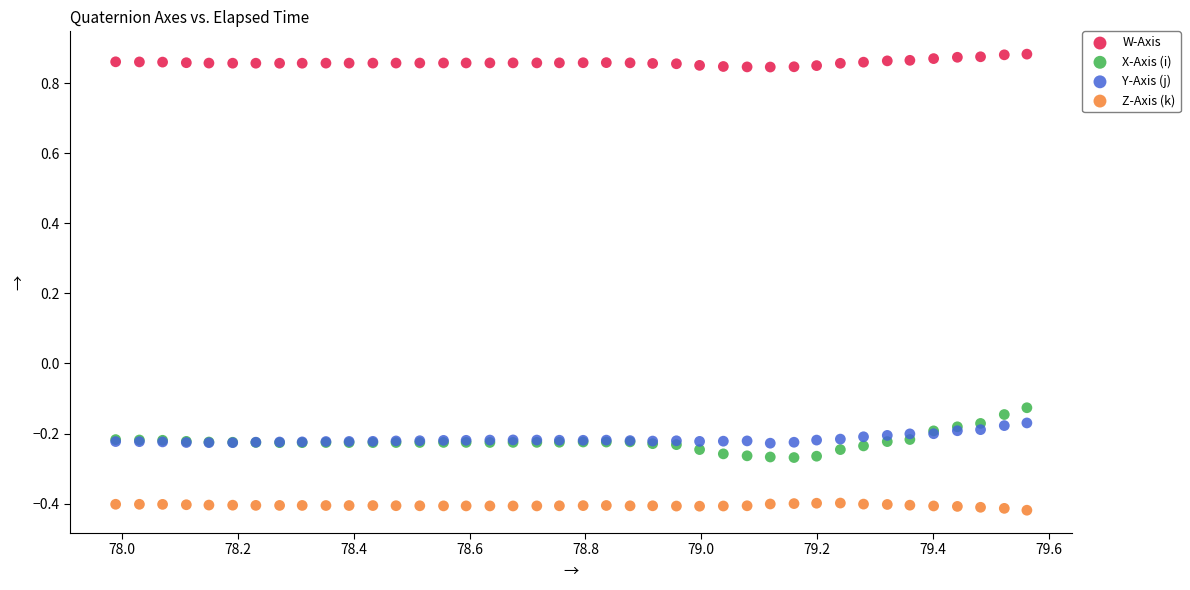

Which series reaches the minimum Y coordinate?

Z-Axis (k)